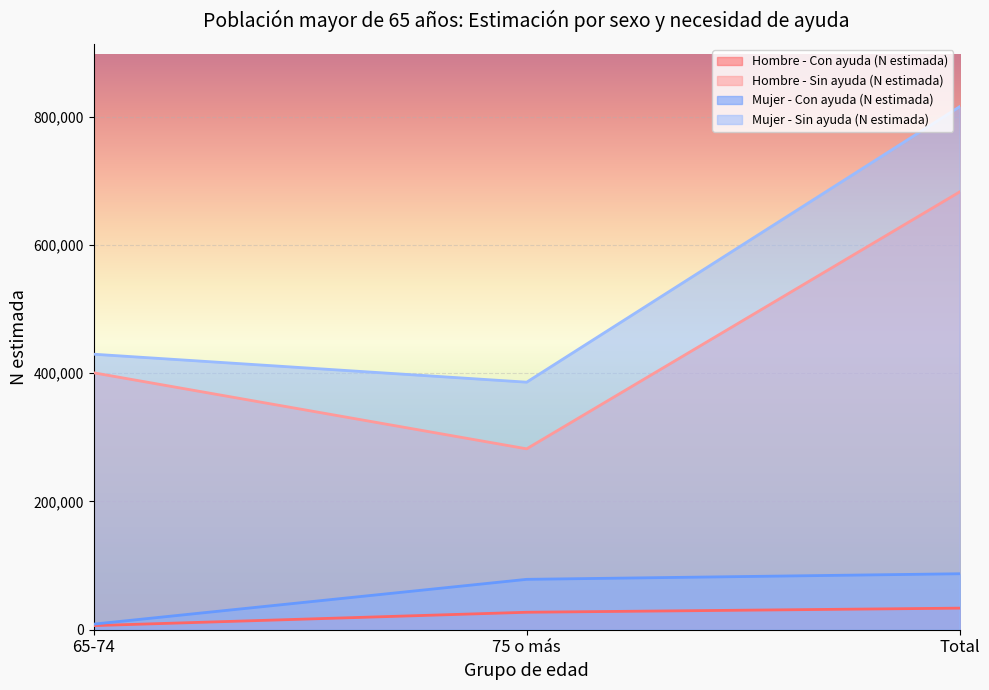

What are all the series names shown in the legend?

Hombre - Con ayuda (N estimada), Hombre - Sin ayuda (N estimada), Mujer - Con ayuda (N estimada), Mujer - Sin ayuda (N estimada)